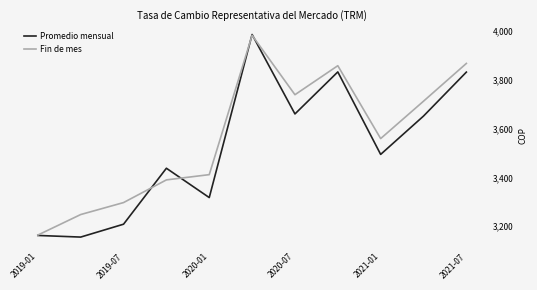

Which series has the largest range (max minus min)?

Promedio mensual